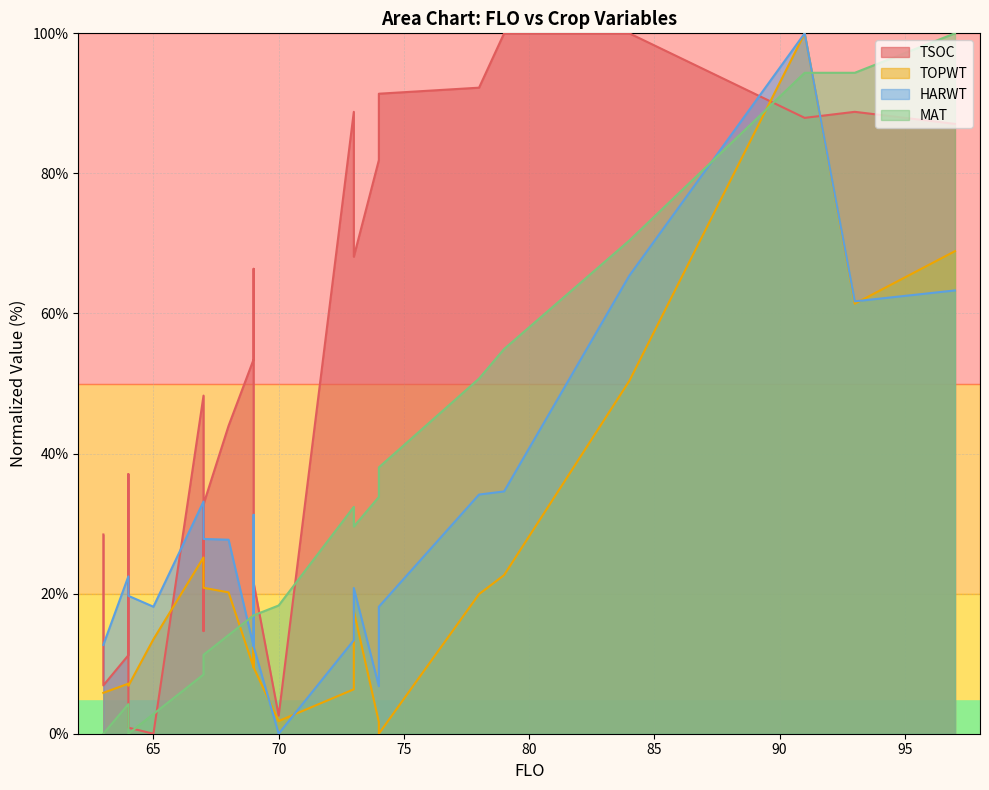

Reading right to left, list all the values displayed in this chart.

TSOC: 87.1	88.8	87.9	100.0	100.0	92.2	91.4	81.9	68.1	88.8	2.6	21.6	66.4	53.4	44.0	32.8	14.7	30.2	48.3	0.0	0.9	37.1	11.2	6.9	28.4
TOPWT: 68.9	61.4	100.0	50.4	22.6	19.9	0.0	1.7	17.5	6.3	1.8	9.5	17.1	9.5	20.2	20.8	20.8	20.8	25.2	13.5	6.8	7.1	7.1	5.8	5.8
HARWT: 63.3	61.7	100.0	65.4	34.6	34.1	18.1	6.8	20.8	13.3	0.0	12.5	31.3	12.5	27.7	27.8	27.8	27.8	33.1	18.1	19.7	22.5	22.5	12.7	12.7
MAT: 100.0	94.4	94.4	70.4	54.9	50.7	38.0	33.8	29.6	32.4	18.3	16.9	16.9	16.9	14.1	11.3	11.3	11.3	8.5	2.8	0.0	4.2	4.2	0.0	0.0